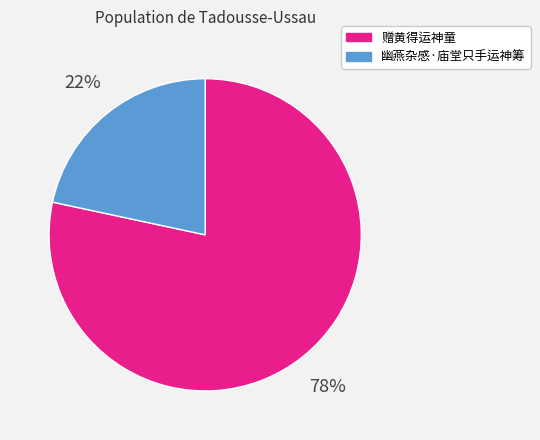

Combined, do 幽燕杂感·庙堂只手运神筹 and 赠黄得运神童 account for over 50%?

Yes